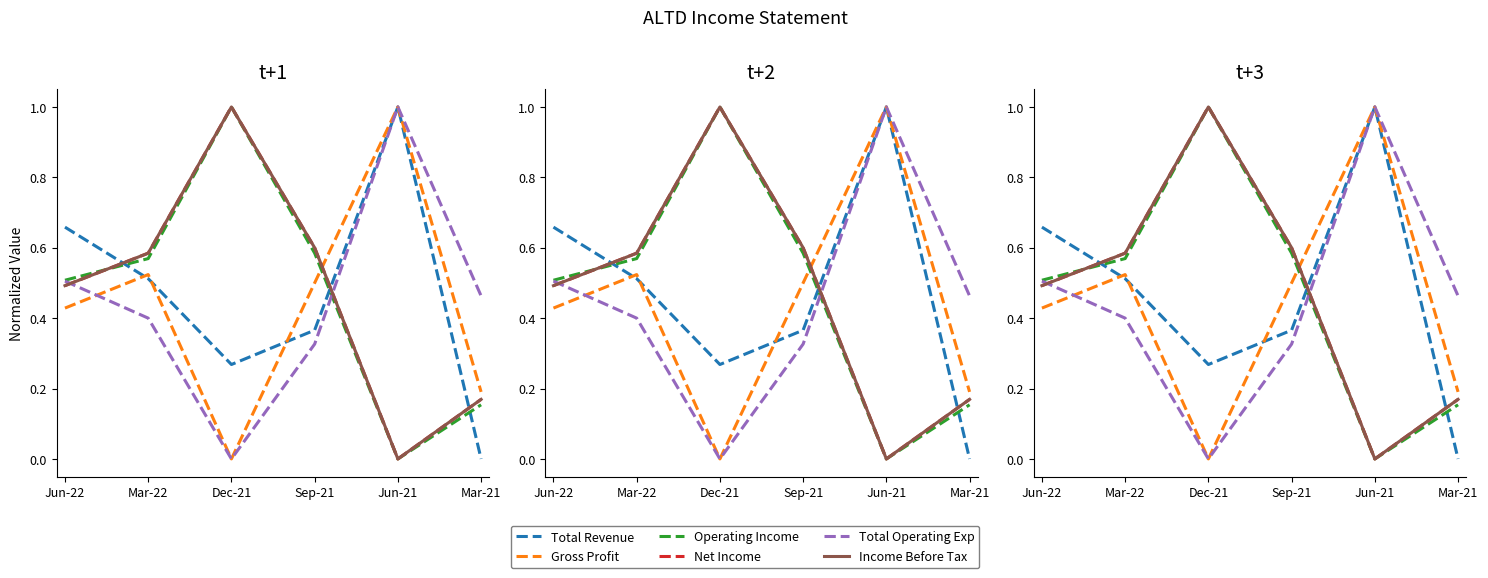

What is the total value across all series at Sep-21?

3.0